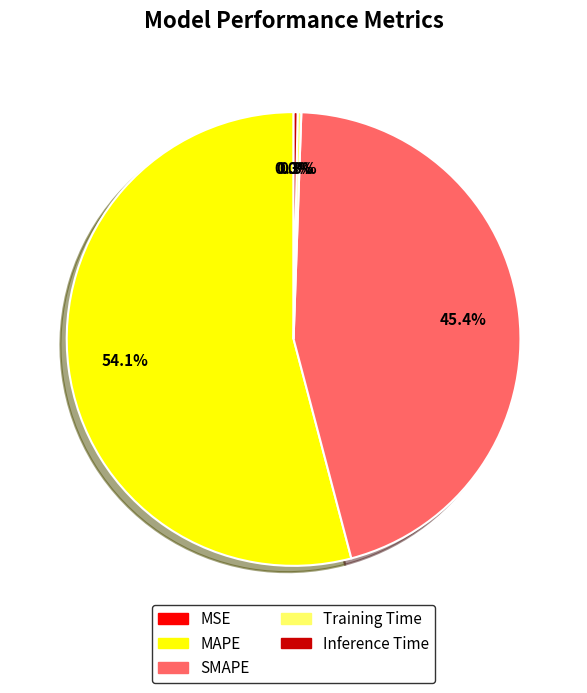

To the nearest percent, what percentage of the pie is SMAPE?

45%